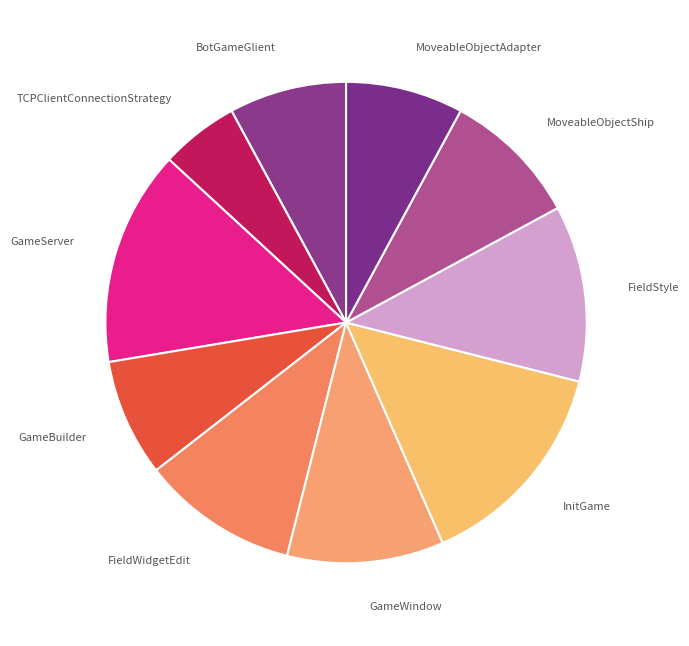

How many slices are in this pie chart?

10